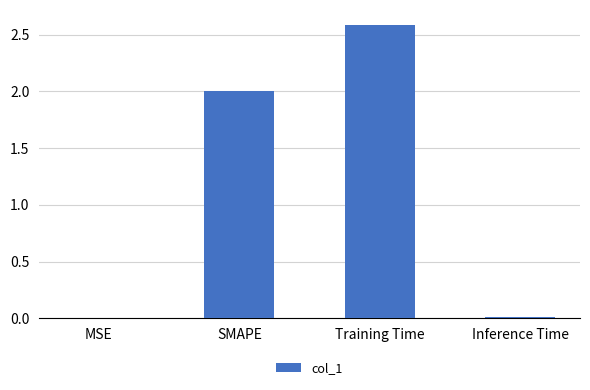

Is it true that the value at Training Time is 2.6?

True